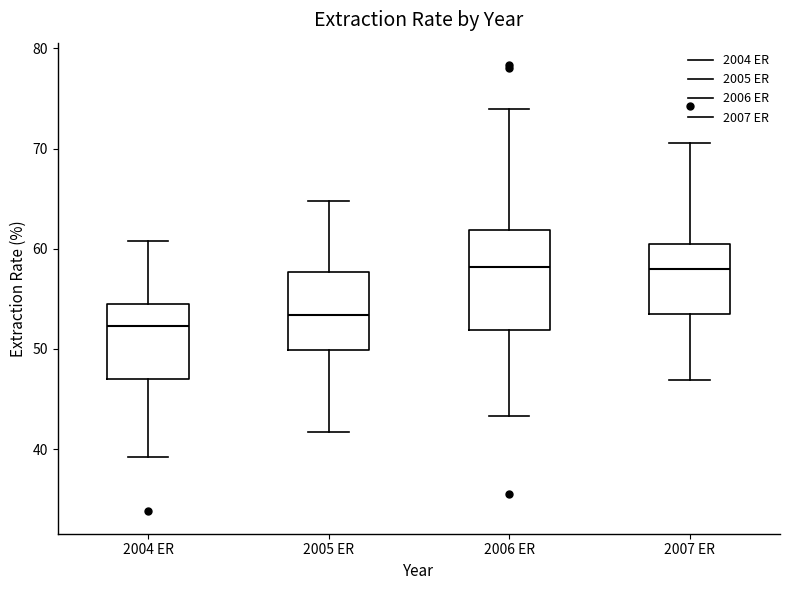

Where is the lower edge of the box for 2007 ER on the y-axis? The values are not printed on the chart, so give them approximately, as read against the axis.

54